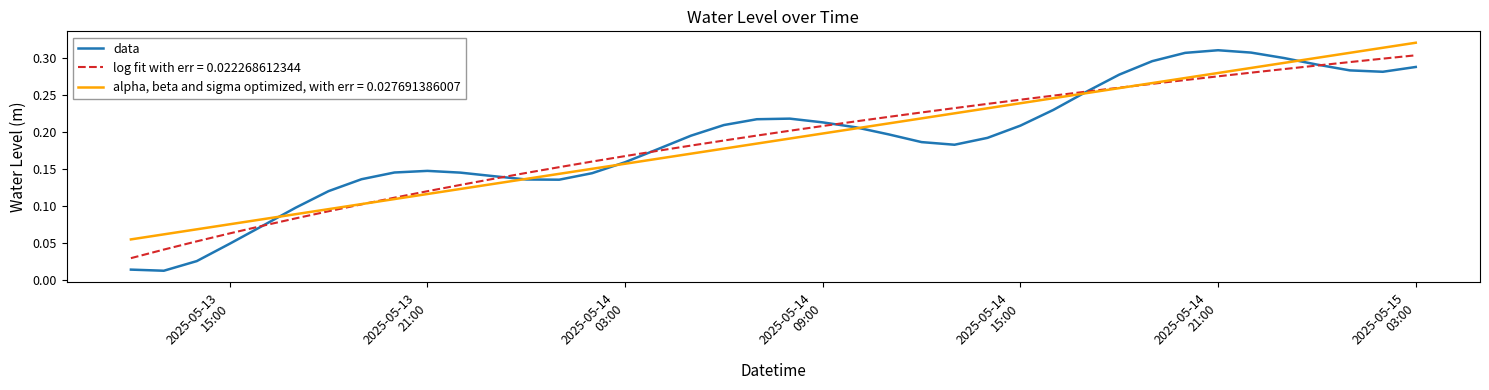

Which series has the largest range (max minus min)?

data